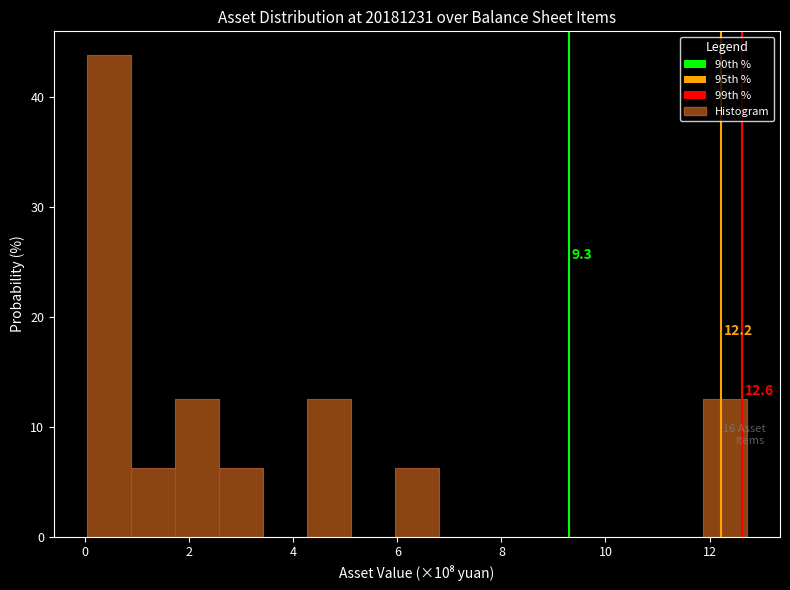

Over which range of the x-axis is the bar tallest?

0.0 to 0.8